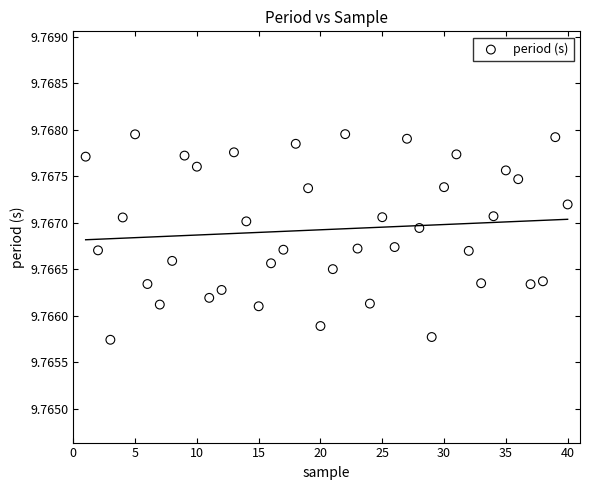

What is the range of X values (max minus min)?

39.0